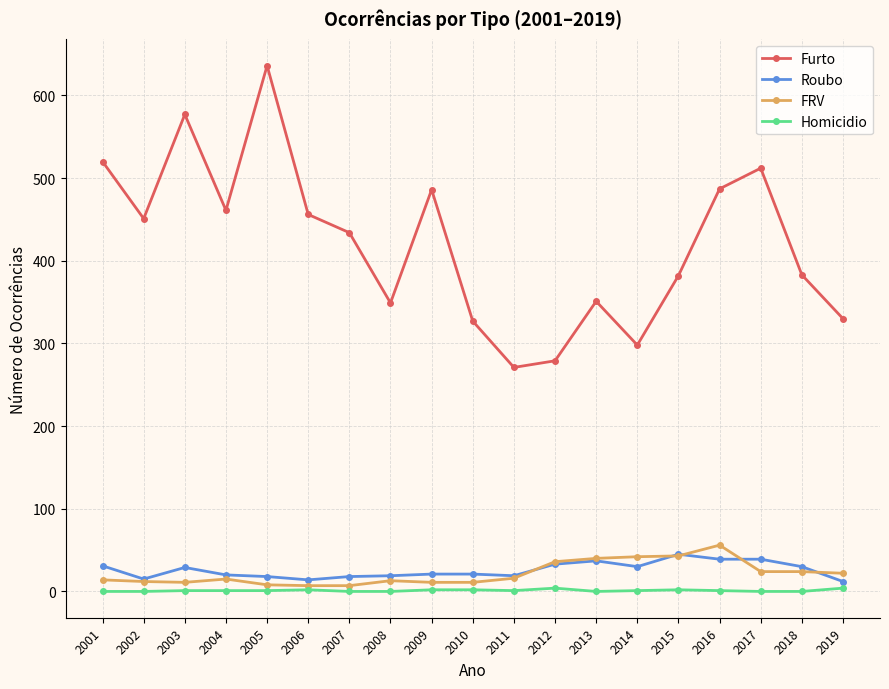

Is the value of Furto at 2012 greater than the value of Homicidio at 2017?

Yes